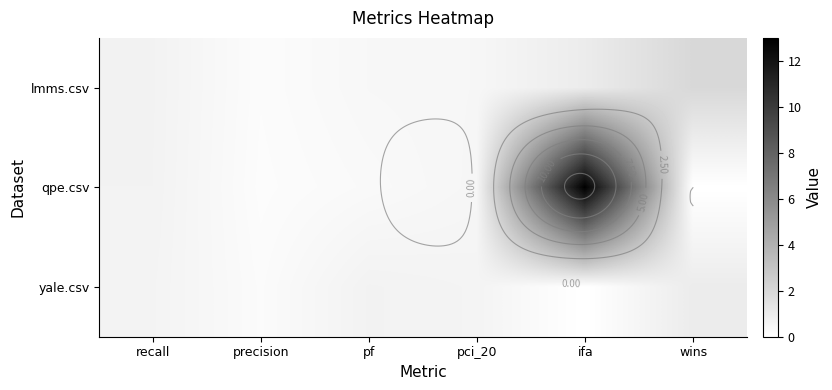

Is it true that lmms.csv equals 2.0 at wins?

True